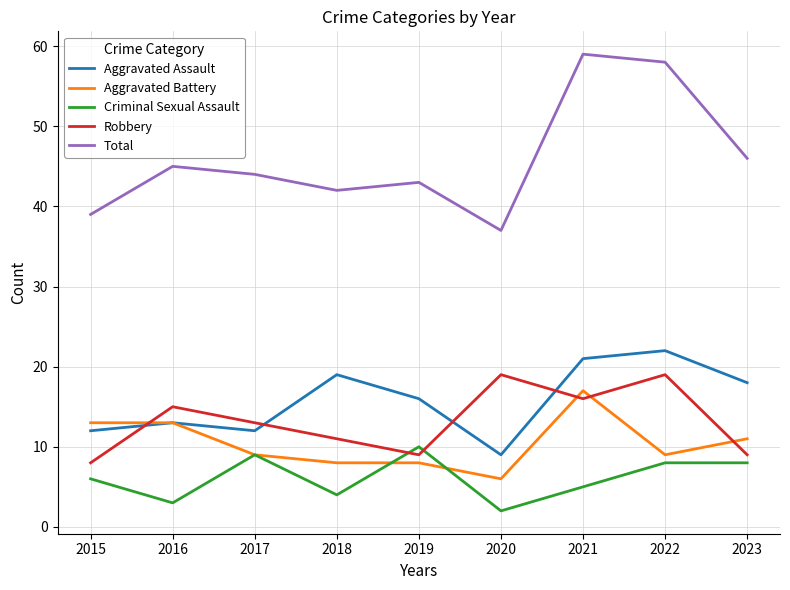

Which series has the largest range (max minus min)?

Total